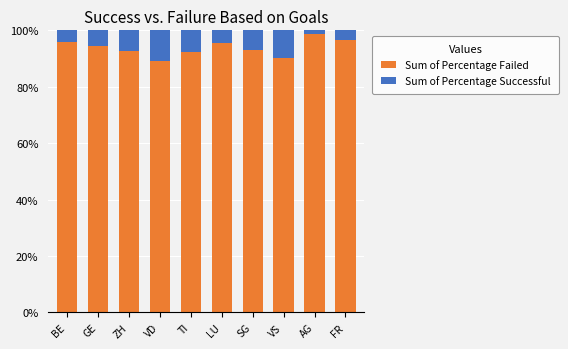

Does the chart contain any negative values?

No